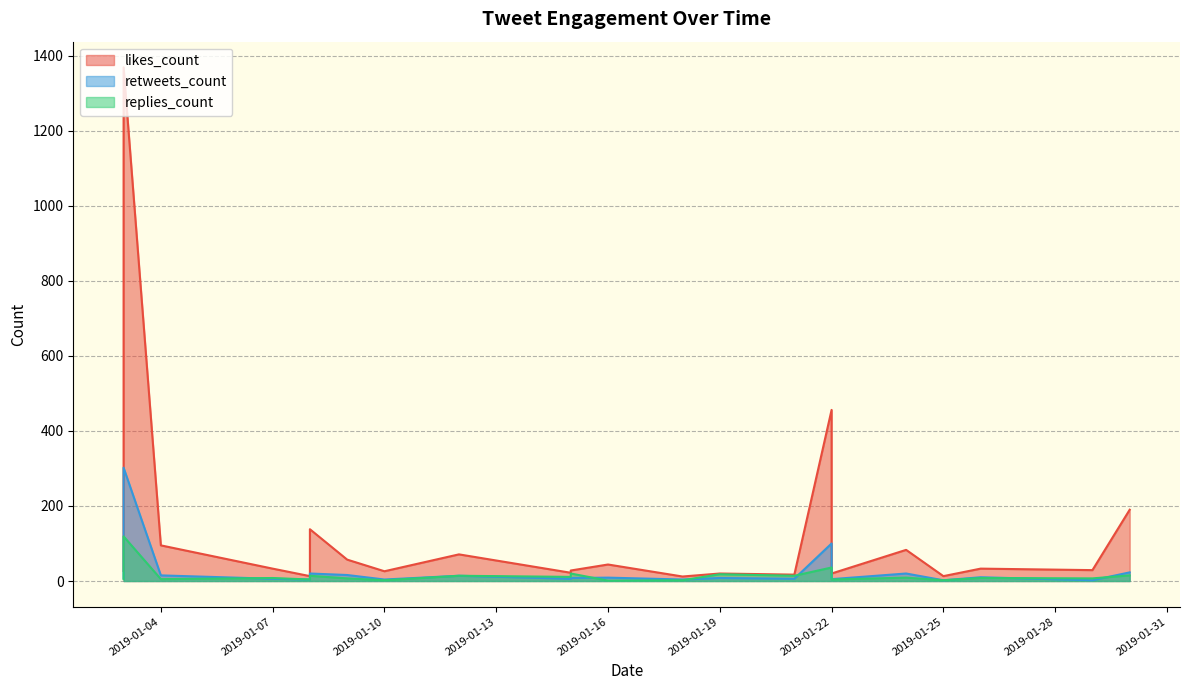

Where do replies_count and retweets_count first cross each other?

2019-01-04 and 2019-01-07